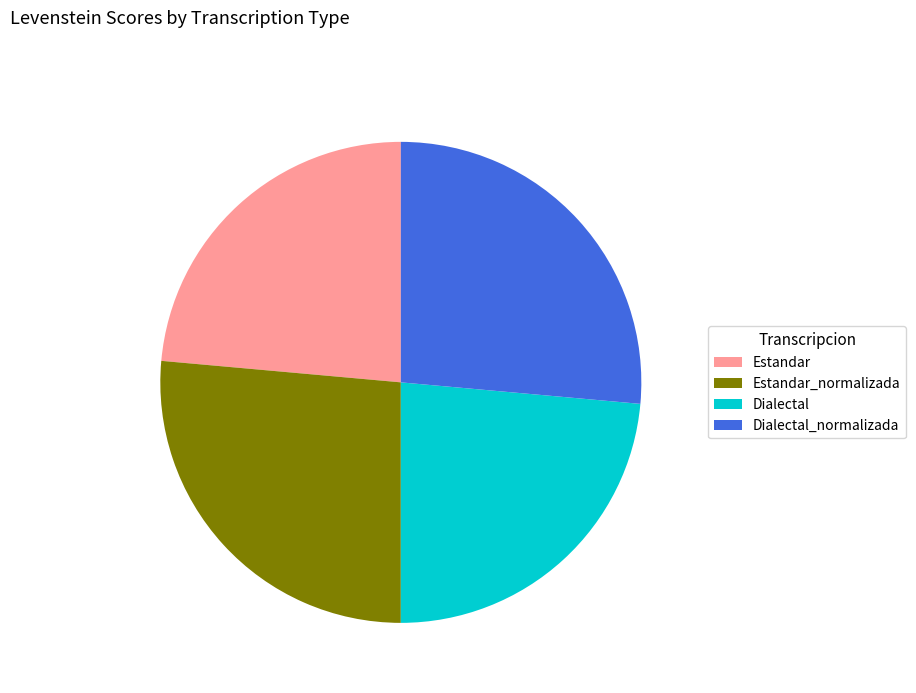

Is Dialectal the majority of the pie?

No